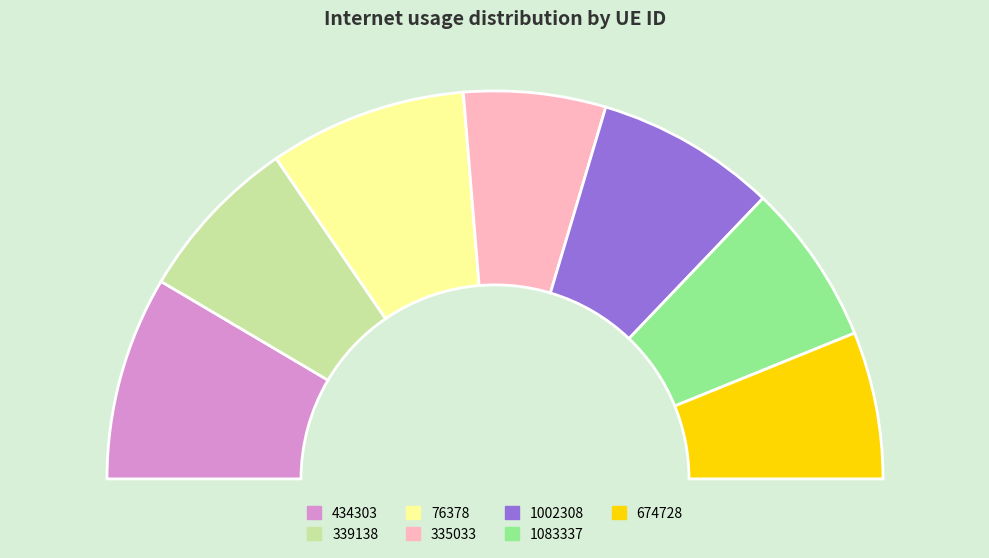

What is the smallest slice in the pie chart?

335033